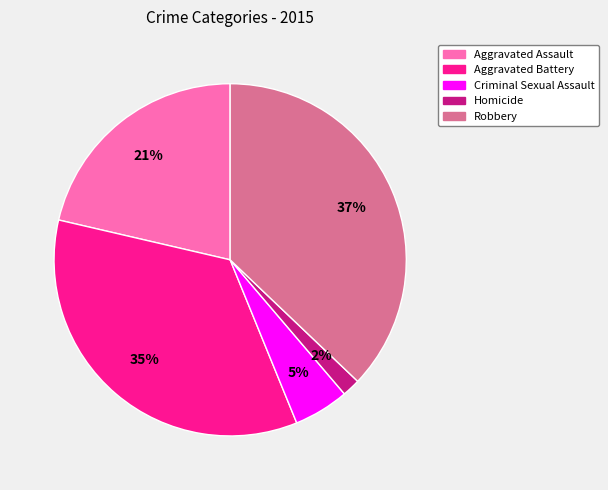

Does Criminal Sexual Assault account for over 50% of the chart?

No